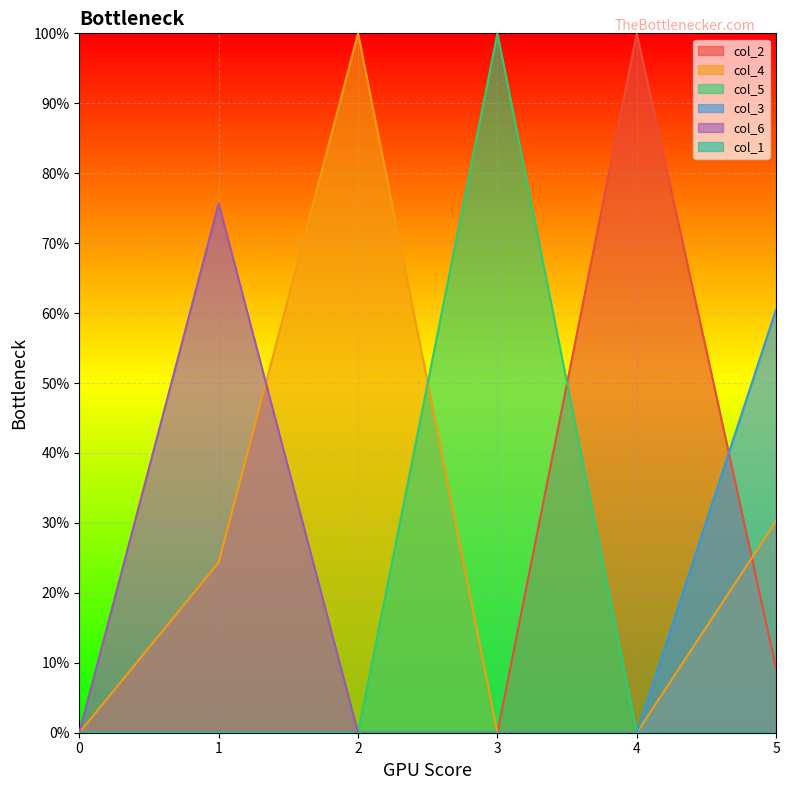

How many times do col_3 and col_2 cross each other?

1